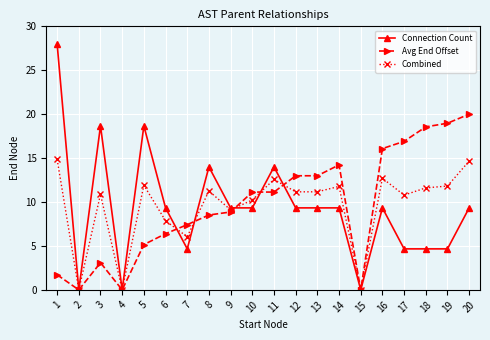

What is the value of the Connection Count point at the 1st from the left?

28.0